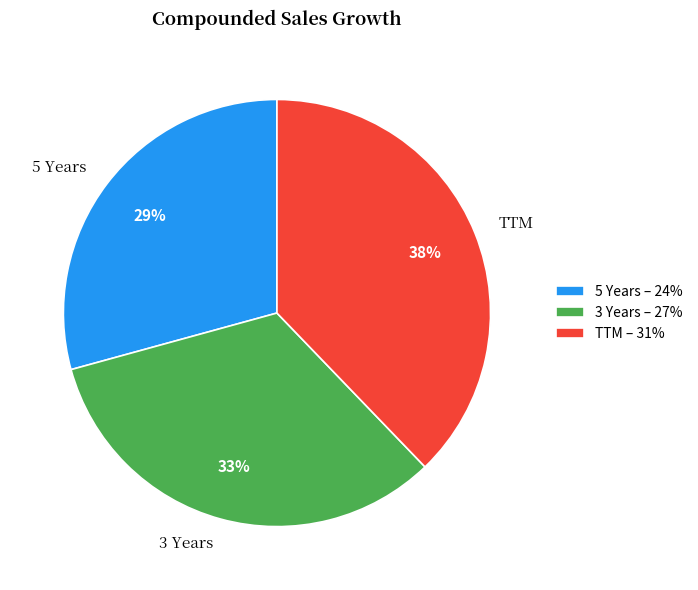

What percentage is the 3 Years slice, to the nearest percent?

33%